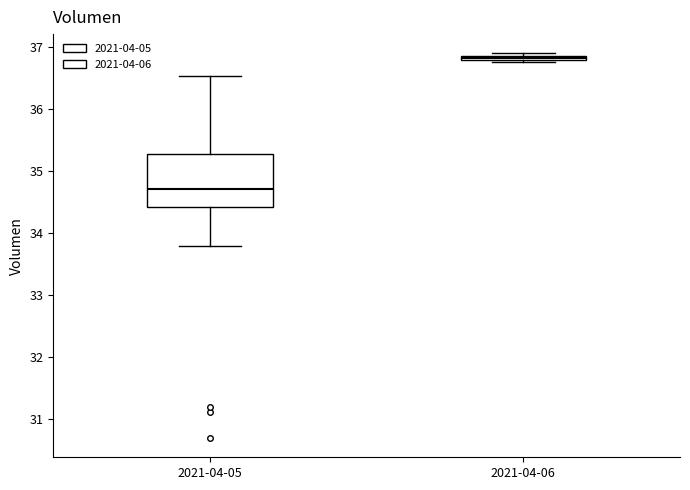

Which box's median line is the lowest?

2021-04-05